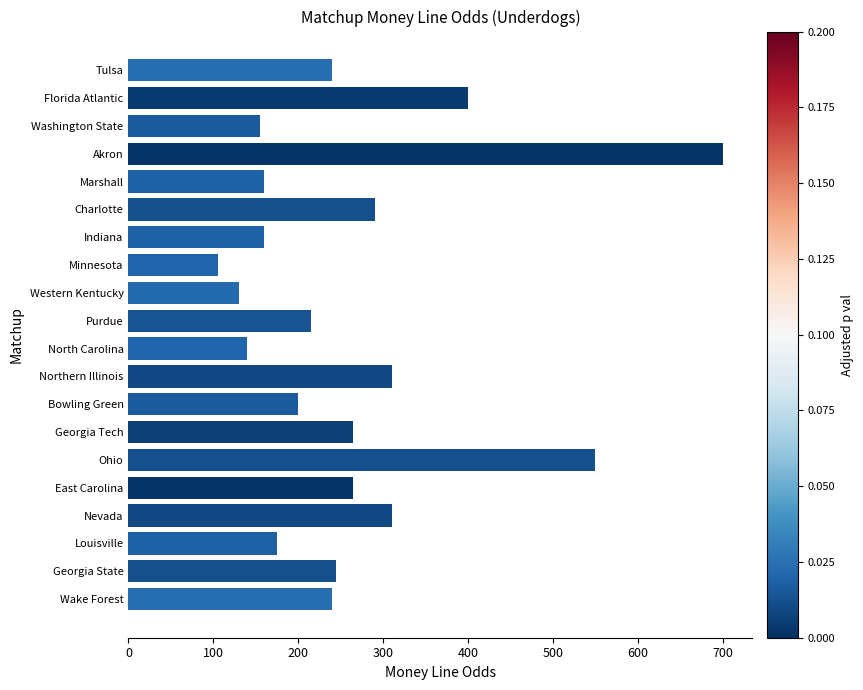

What value does the data have at Marshall?

160